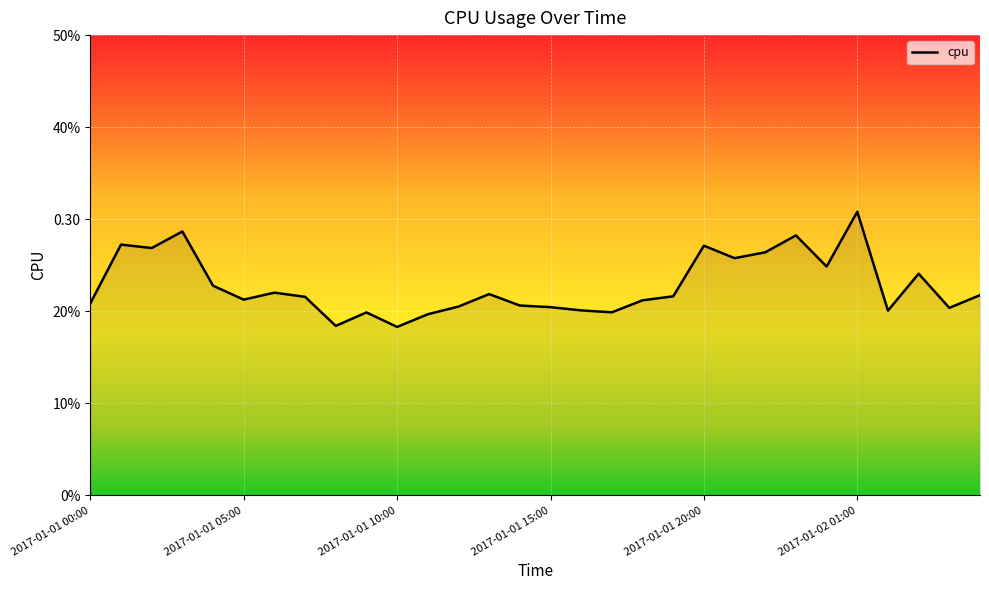

List the labels in order of value, smallest first.

2017-01-01 10:00, 2017-01-01 08:00, 2017-01-01 11:00, 2017-01-01 09:00, 2017-01-01 17:00, 2017-01-02 02:00, 2017-01-01 16:00, 2017-01-02 04:00, 2017-01-01 15:00, 2017-01-01 12:00, 2017-01-01 14:00, 2017-01-01 00:00, 2017-01-01 18:00, 2017-01-01 05:00, 2017-01-01 07:00, 2017-01-01 19:00, 2017-01-02 05:00, 2017-01-01 13:00, 2017-01-01 06:00, 2017-01-01 04:00, 2017-01-02 03:00, 2017-01-02 00:00, 2017-01-01 21:00, 2017-01-01 22:00, 2017-01-01 02:00, 2017-01-01 20:00, 2017-01-01 01:00, 2017-01-01 23:00, 2017-01-01 03:00, 2017-01-02 01:00